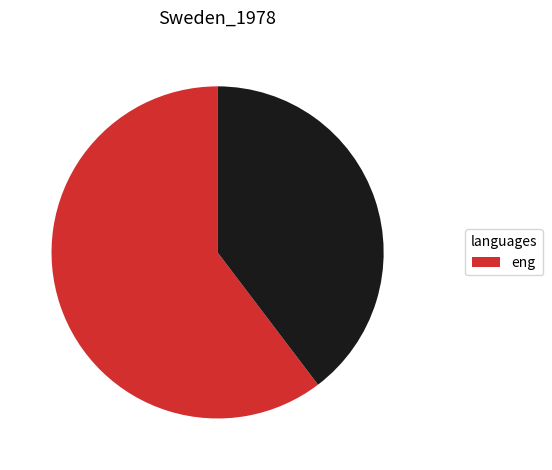

Is there a majority slice in this chart?

Yes